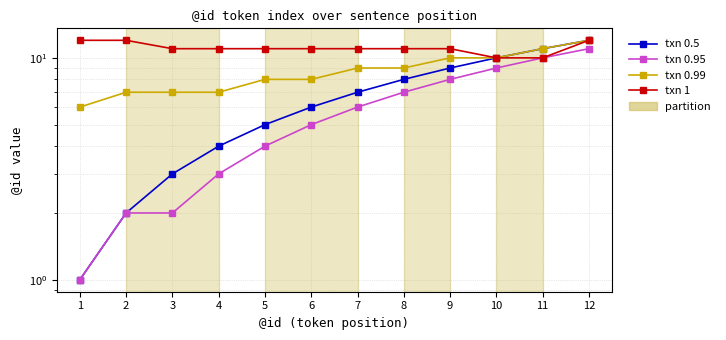

What is the value of the txn 0.95 point at the 1st from the left?

1